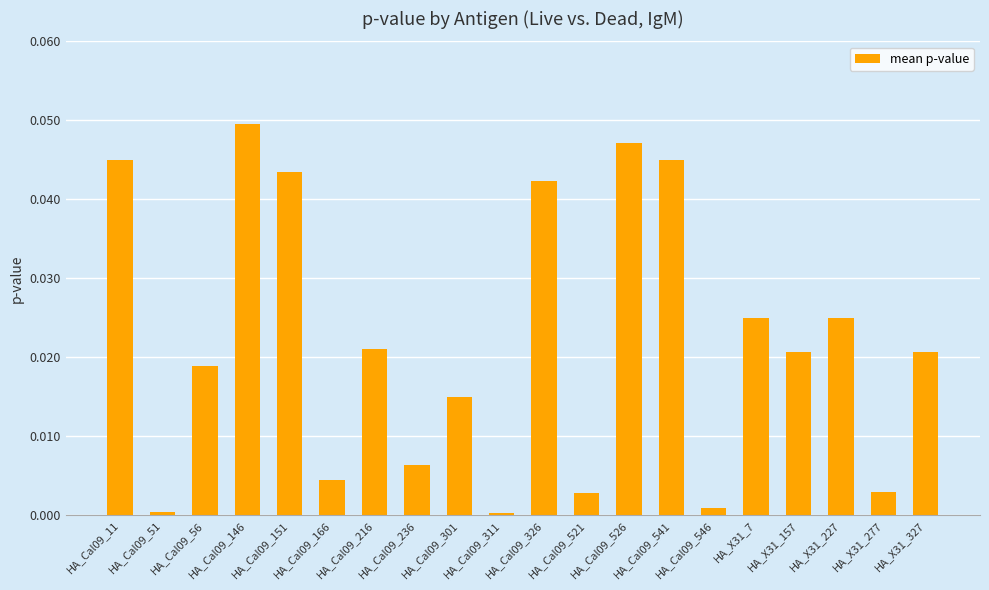

Which label corresponds to the largest value in the chart?

HA_Cal09_146